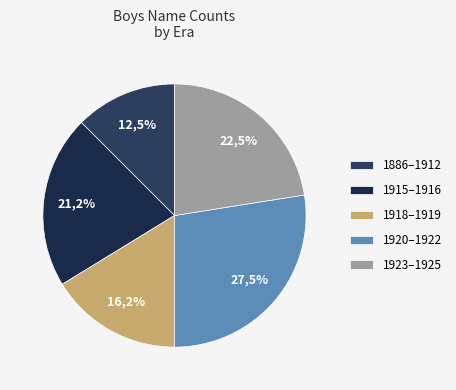

Between 1922 and 1915, which is larger?

1922